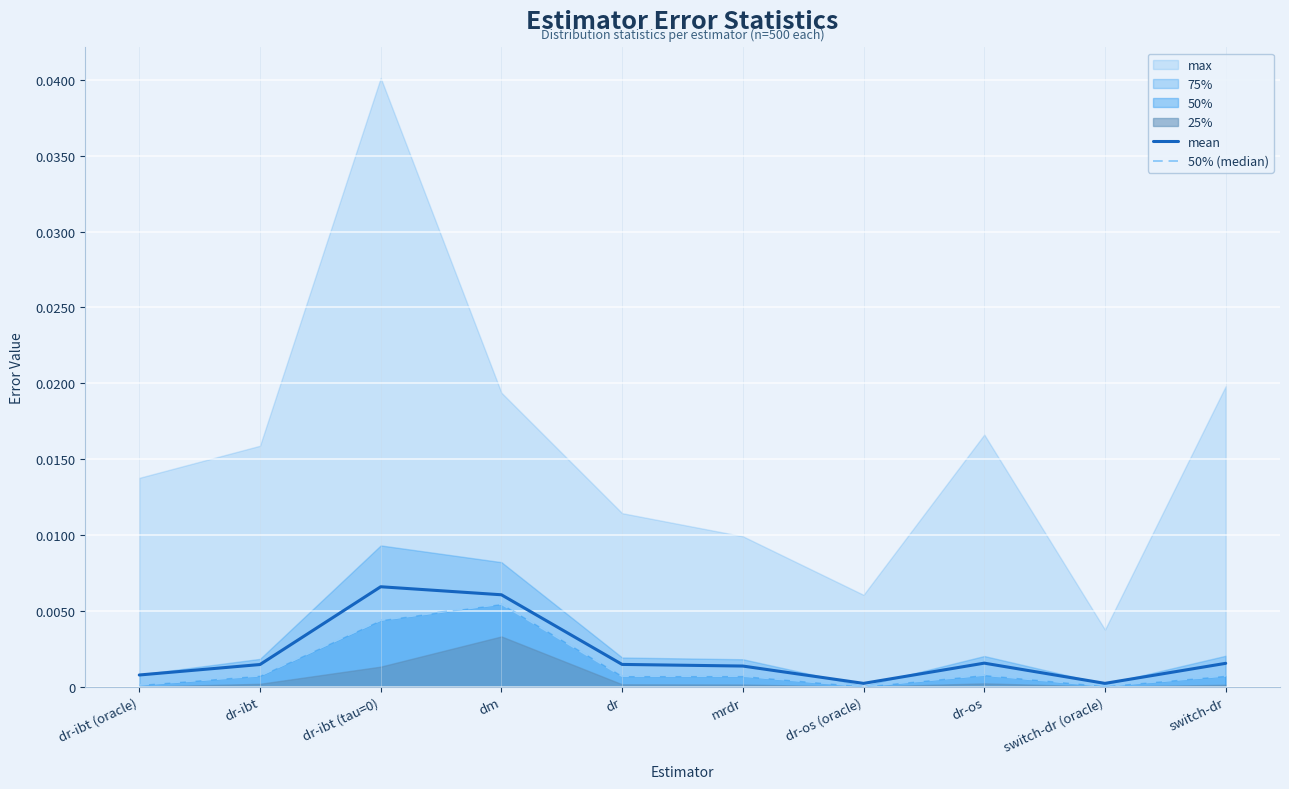

The mean series shows 0.0 at dr-os (oracle). True or false?

True